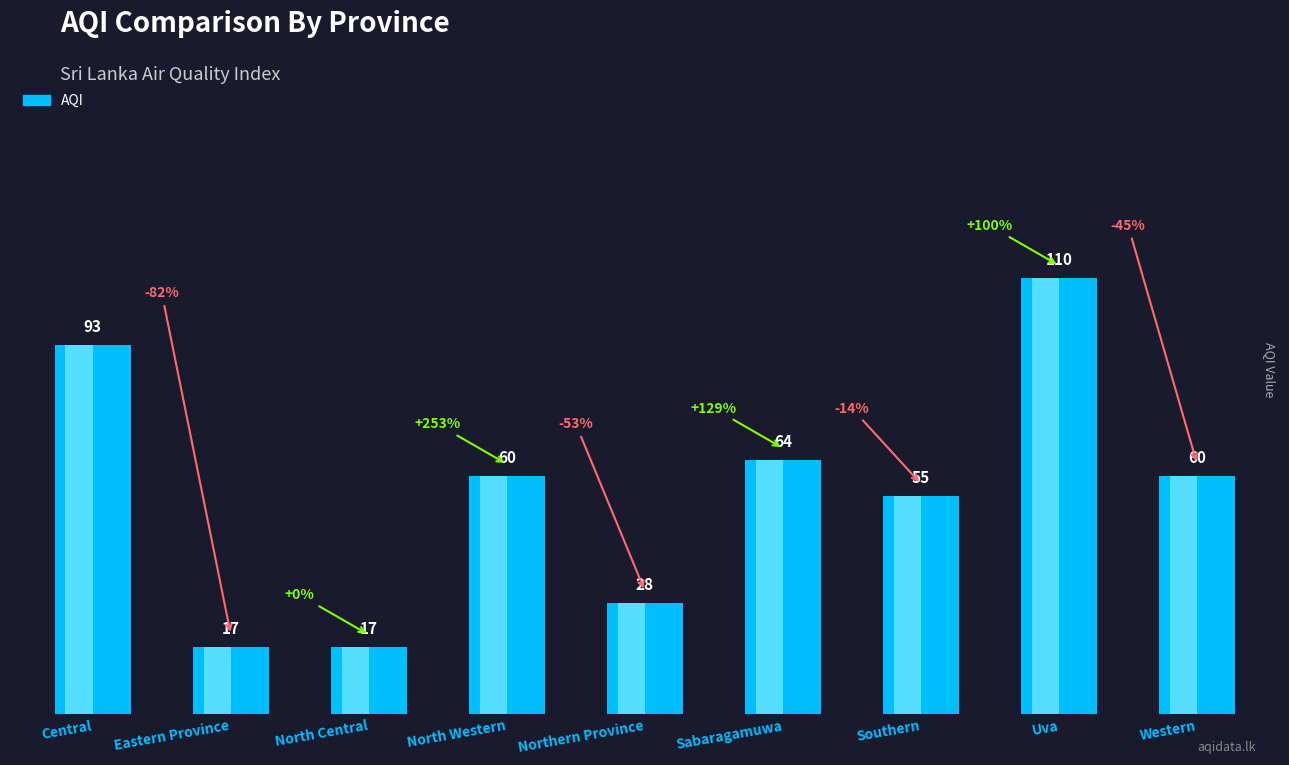

Approximately how many times larger is the value at Northern Province compared to Sabaragamuwa?

0.4